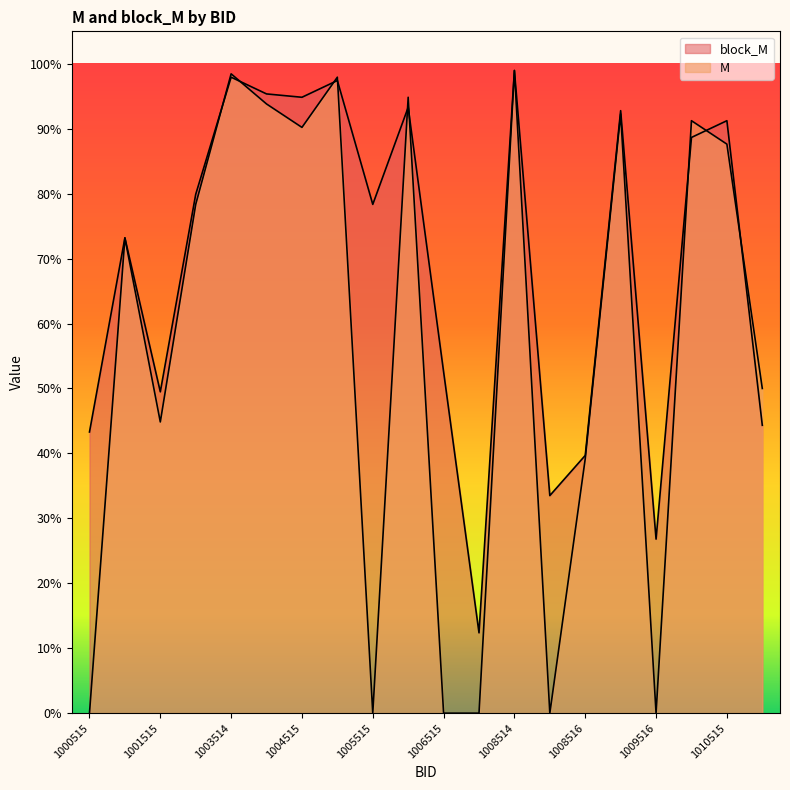

The M series shows 0.9 at 1003515. True or false?

True